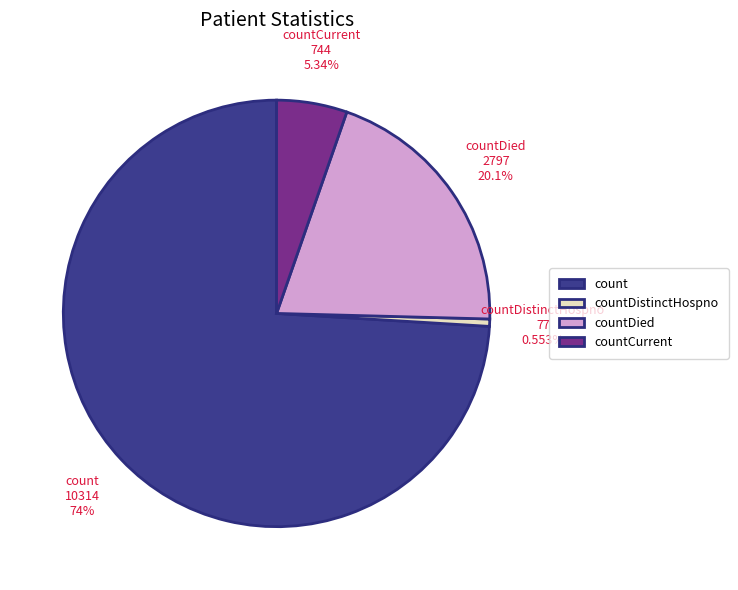

How many slices are in this pie chart?

4